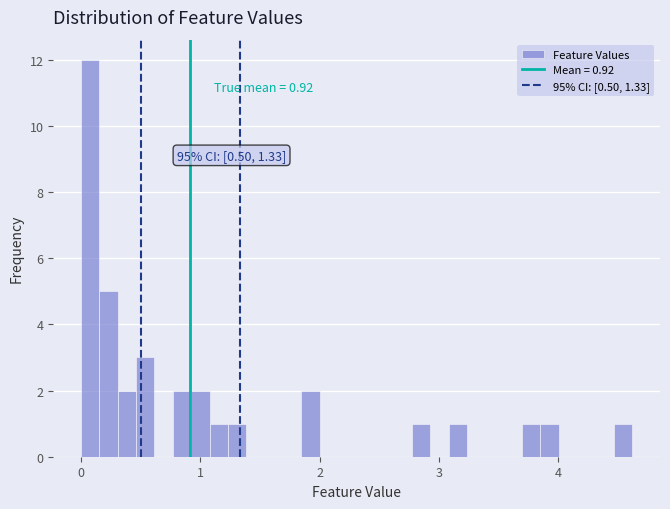

Read against the x-axis, roughly where is the centre of the tallest bar?

0.1